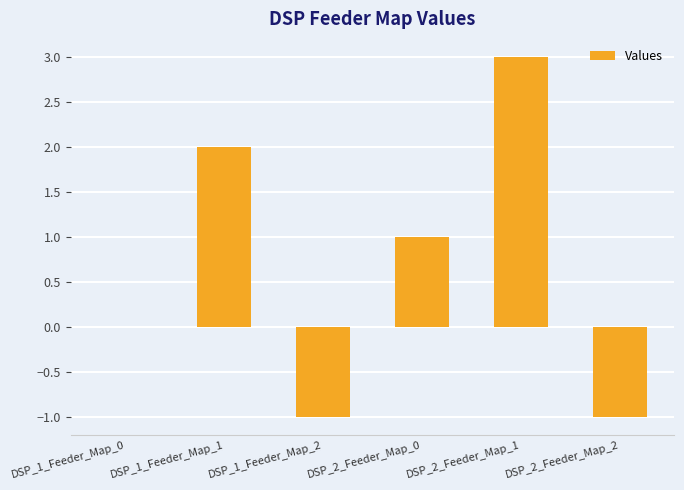

Between DSP_2_Feeder_Map_0 and DSP_2_Feeder_Map_1, which is larger?

DSP_2_Feeder_Map_1